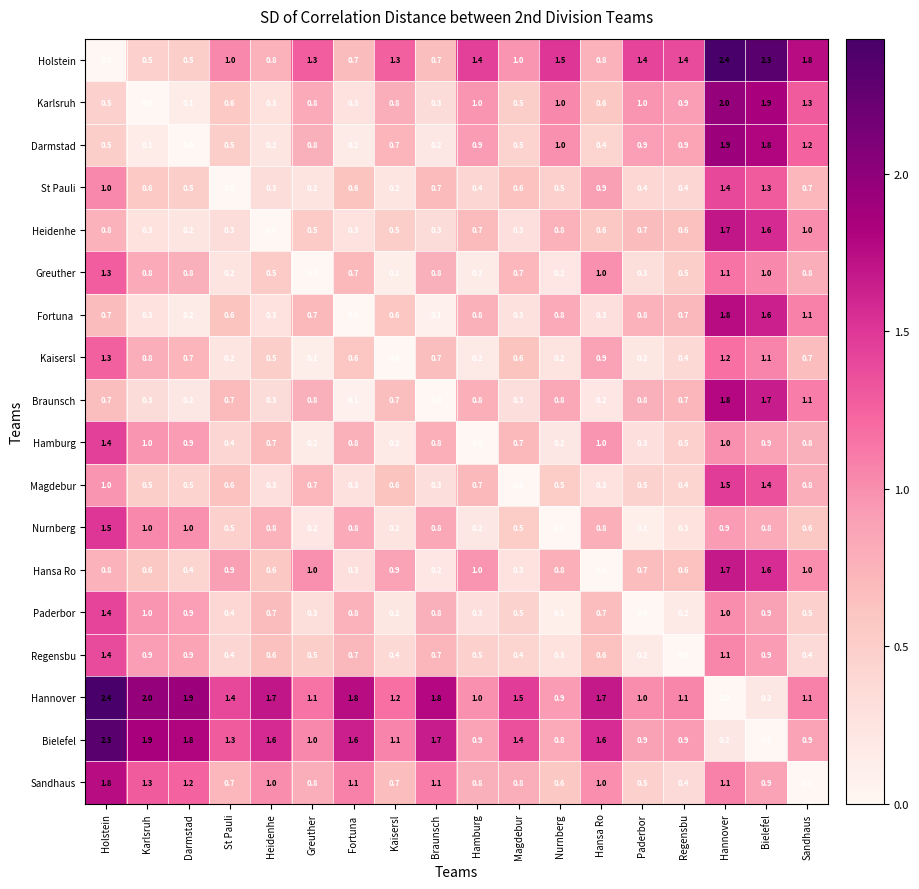

Count the number of categories in the chart.

18